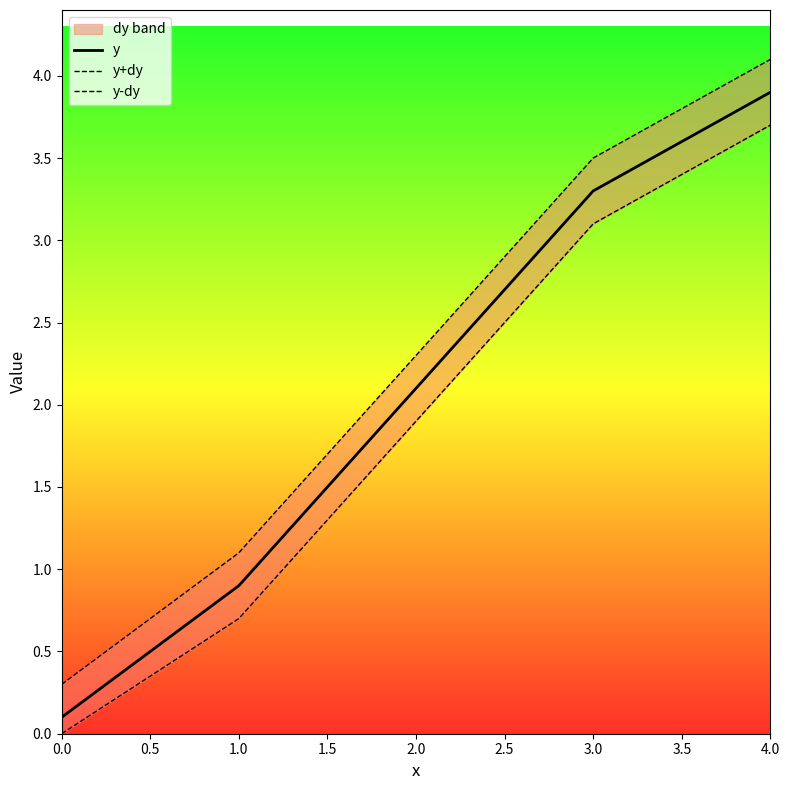

At which label is y closest to 2?

2.0